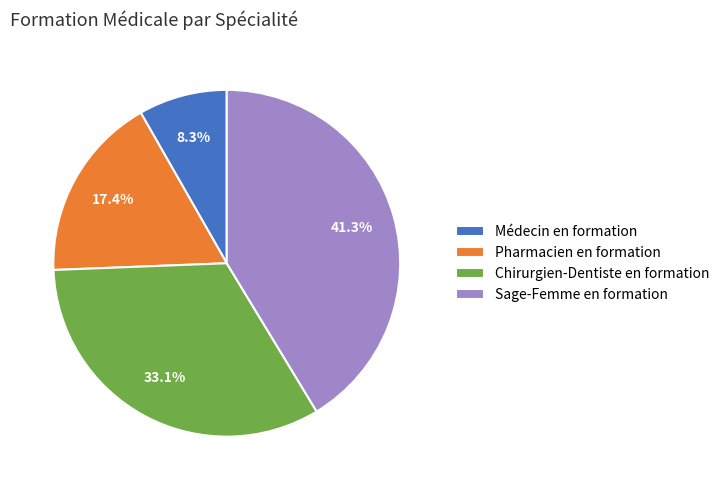

What percentage is NOT represented by Sage-Femme en formation?

58.7%